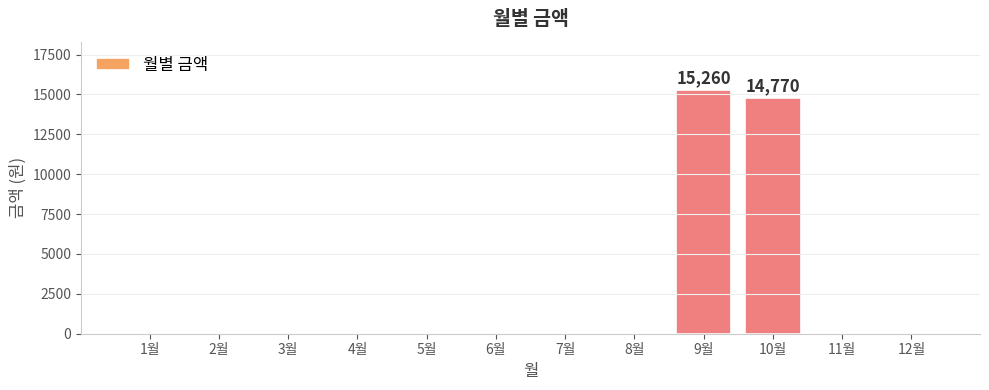

Between 10월 and 7월, which is larger?

10월